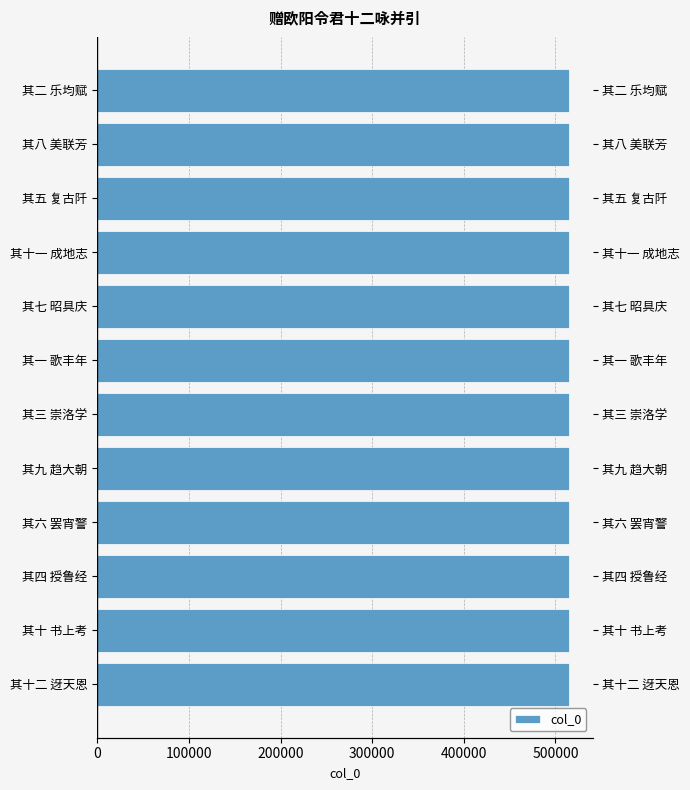

What is the approximate value at 其二 乐均赋, to the nearest 5?

514750